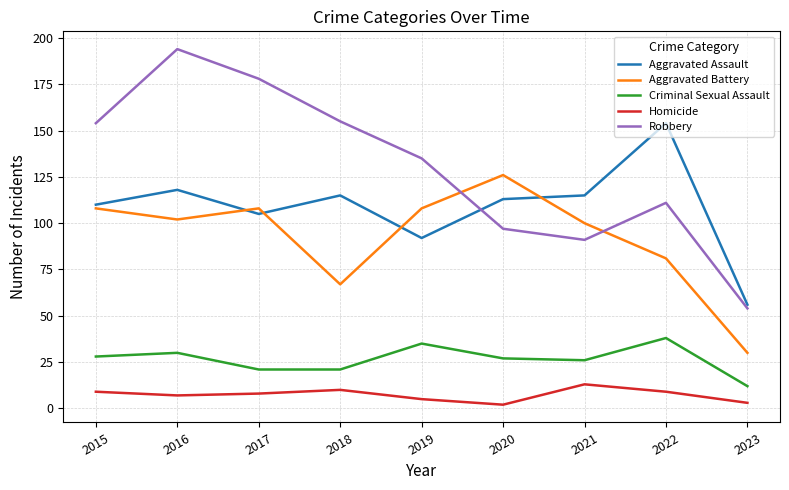

What is the sum of the Robbery values at 2021 and 2015?

245